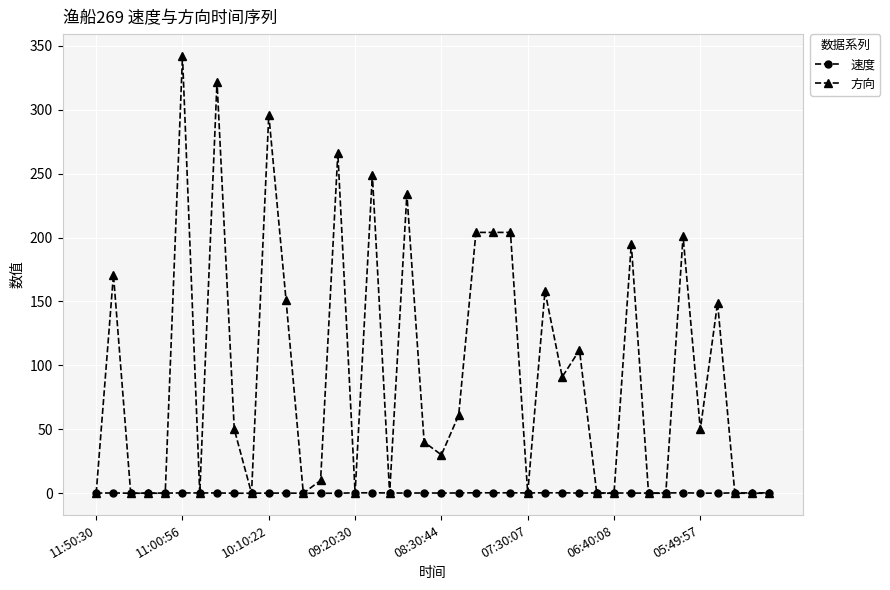

What is the maximum value shown in the chart?

342.0